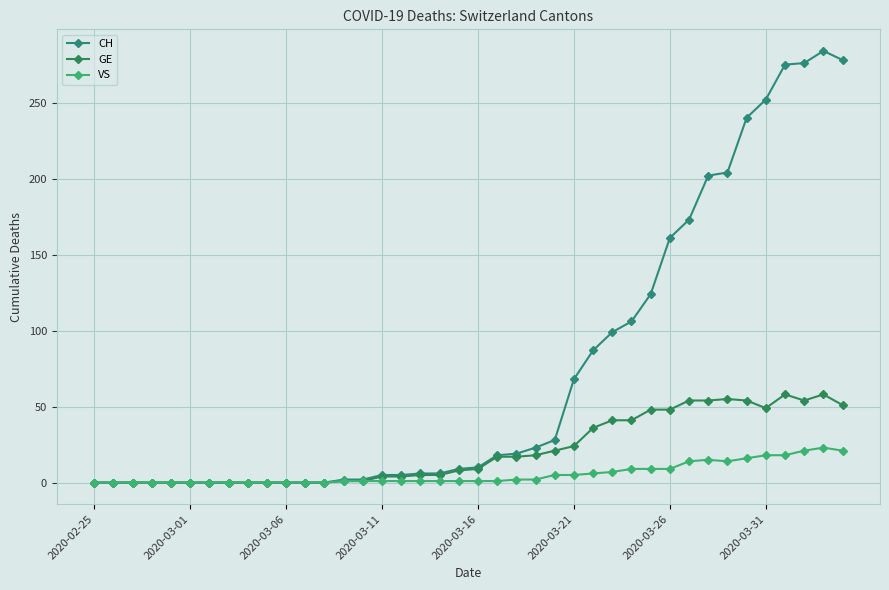

True or false: CH and GE intersect in this chart.

False